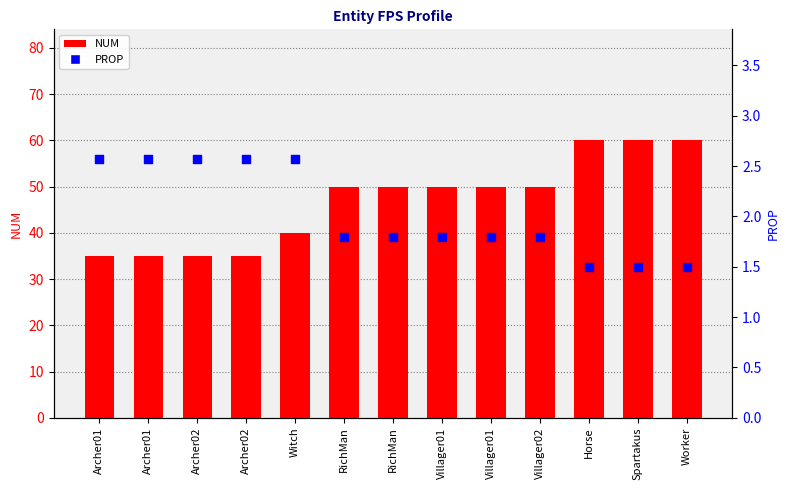

Which series contains the lowest Y value?

PROP